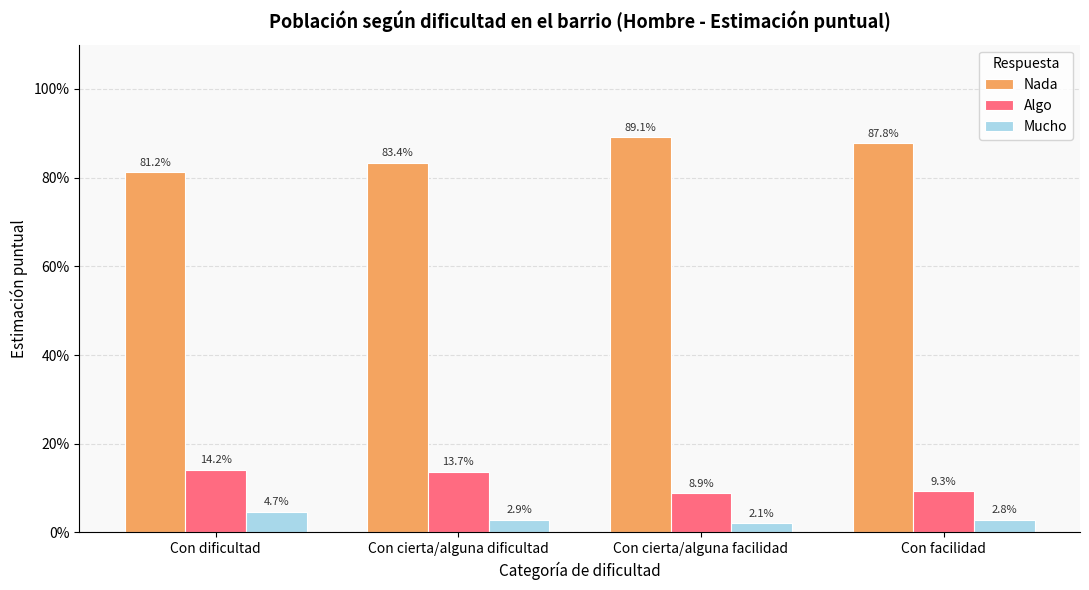

Reading left to right, list all the values displayed in this chart.

Nada: 0.8	0.8	0.9	0.9
Algo: 0.1	0.1	0.1	0.1
Mucho: 0.0	0.0	0.0	0.0